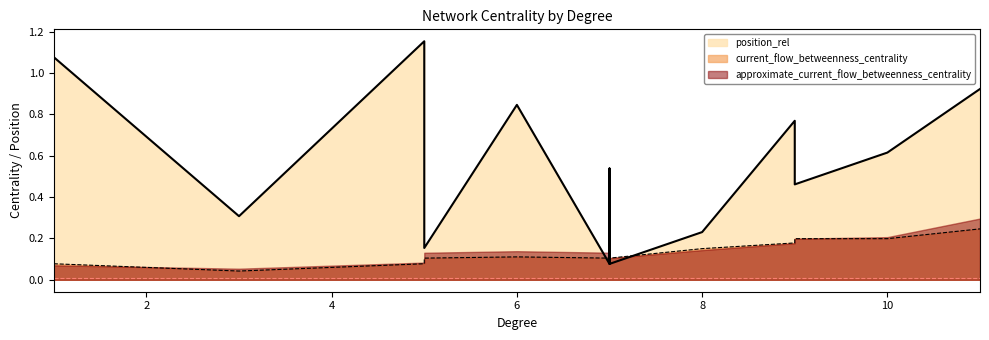

What is the difference between the highest and lowest values at 10?

0.4